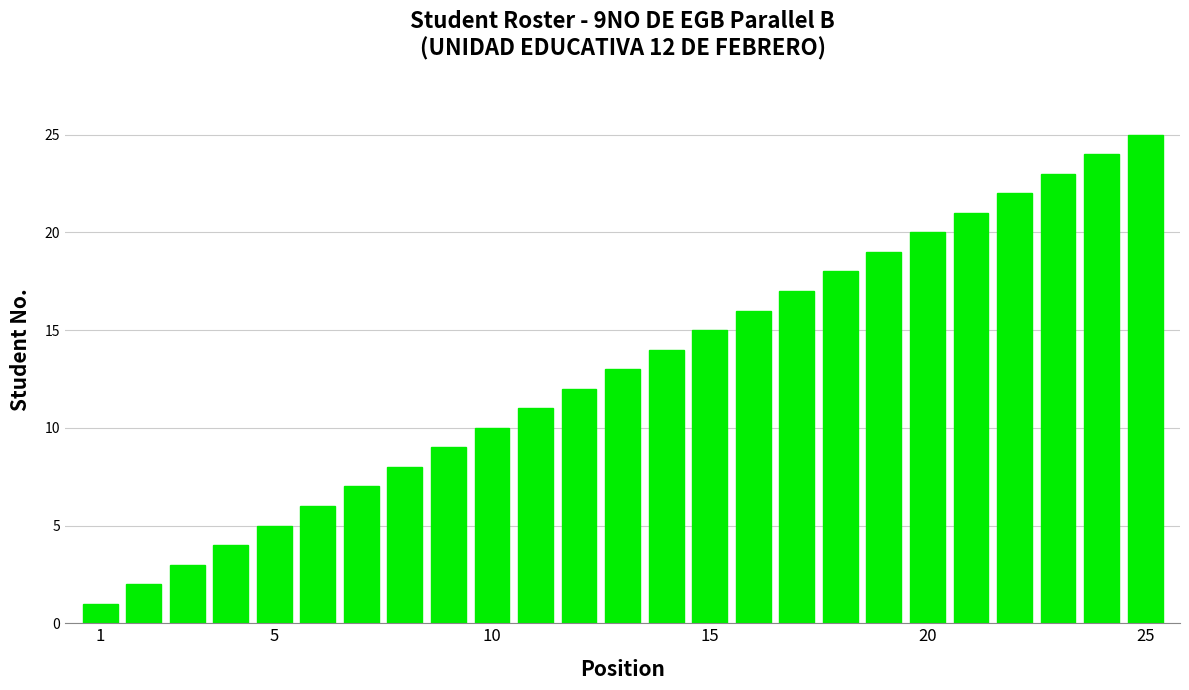

How many data points are less than 13?

12